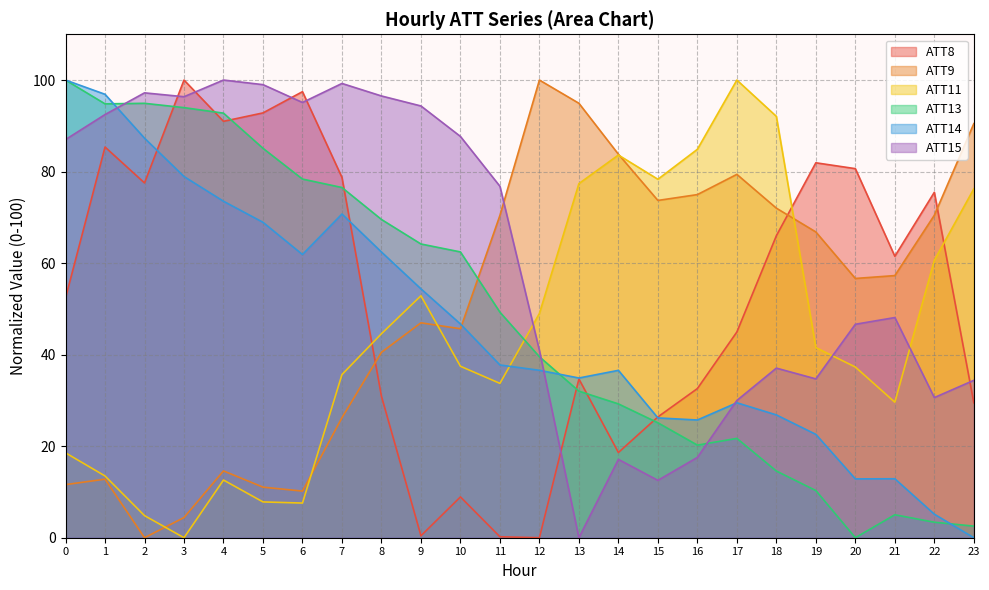

How many intersections are there between ATT11 and ATT13?

1